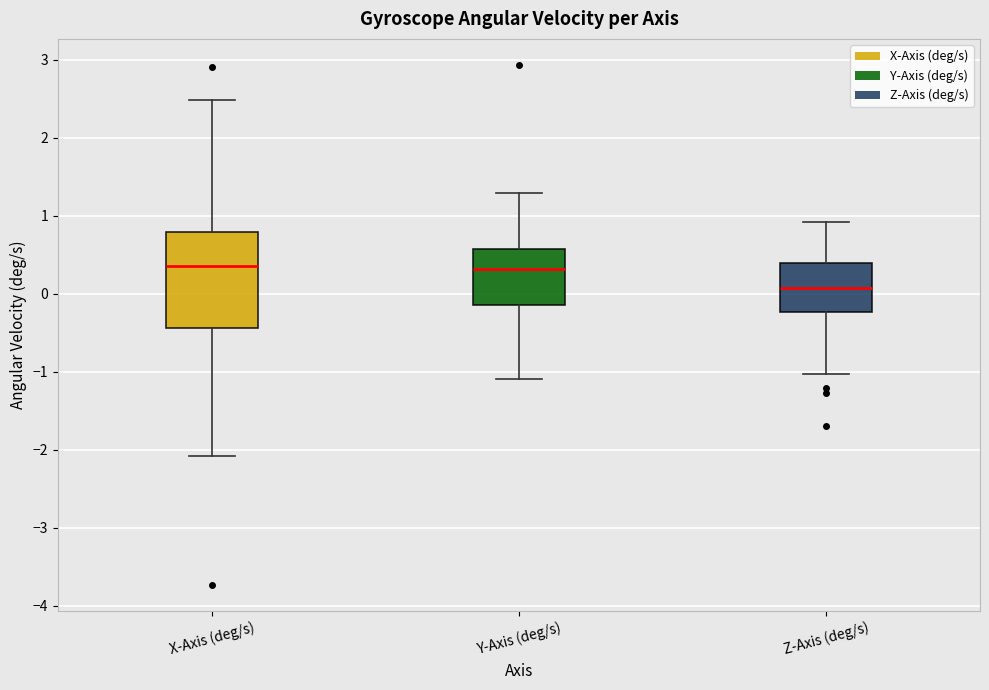

Reading left to right, transcribe this box plot: for each box, give where its median line is, the range the box spans, and where its two whiskers end, as read against the y-axis. The values are not printed on the chart, so give them approximately, as read against the axis.

X-Axis (deg/s): median 0.4, box -0.4 to 0.8, whiskers -2.1 to 2.5
Y-Axis (deg/s): median 0.3, box -0.1 to 0.6, whiskers -1.1 to 1.3
Z-Axis (deg/s): median 0.1, box -0.2 to 0.4, whiskers -1.0 to 0.9